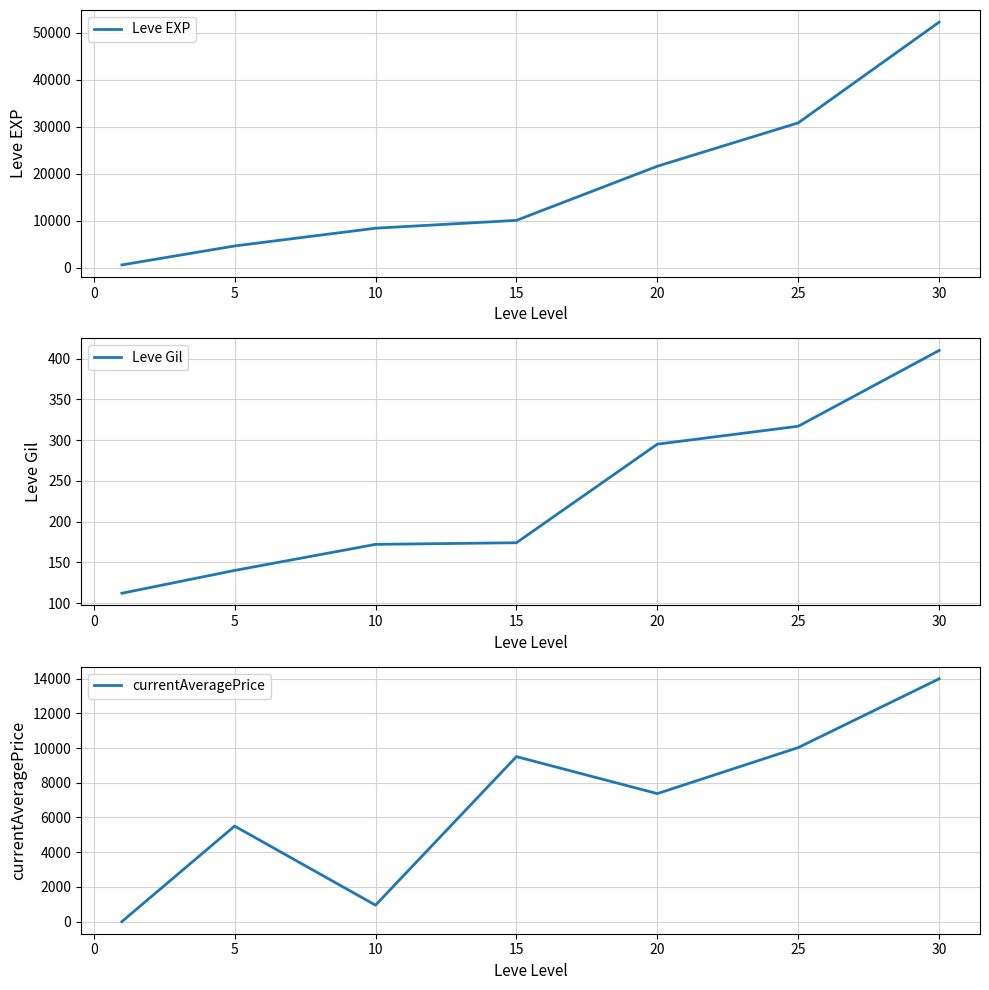

How many distinct data groups are displayed?

3